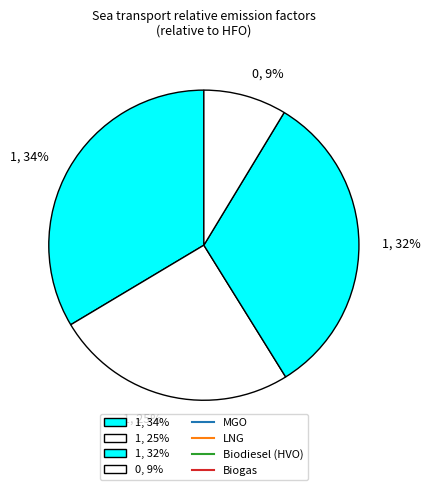

Do 1, 32% and 1, 34% together represent more than half of the pie?

Yes